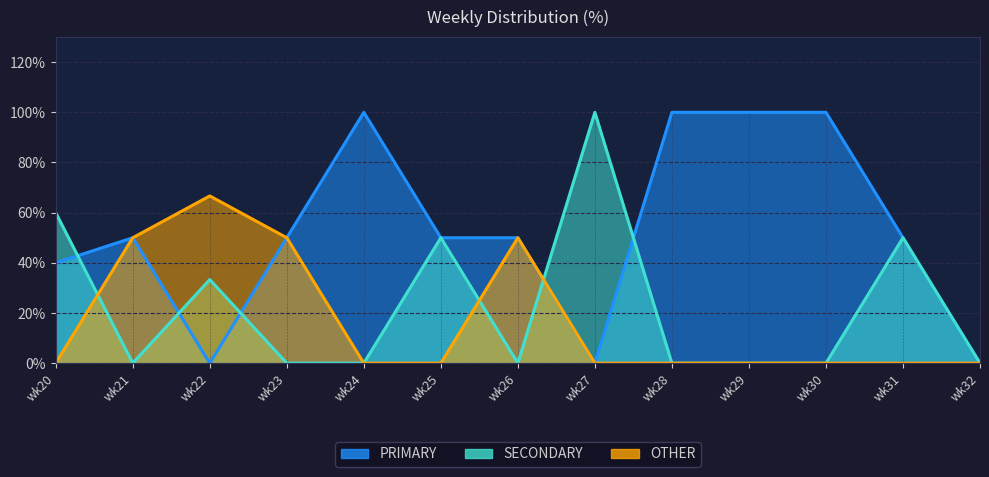

How many intersections are there between OTHER and SECONDARY?

3